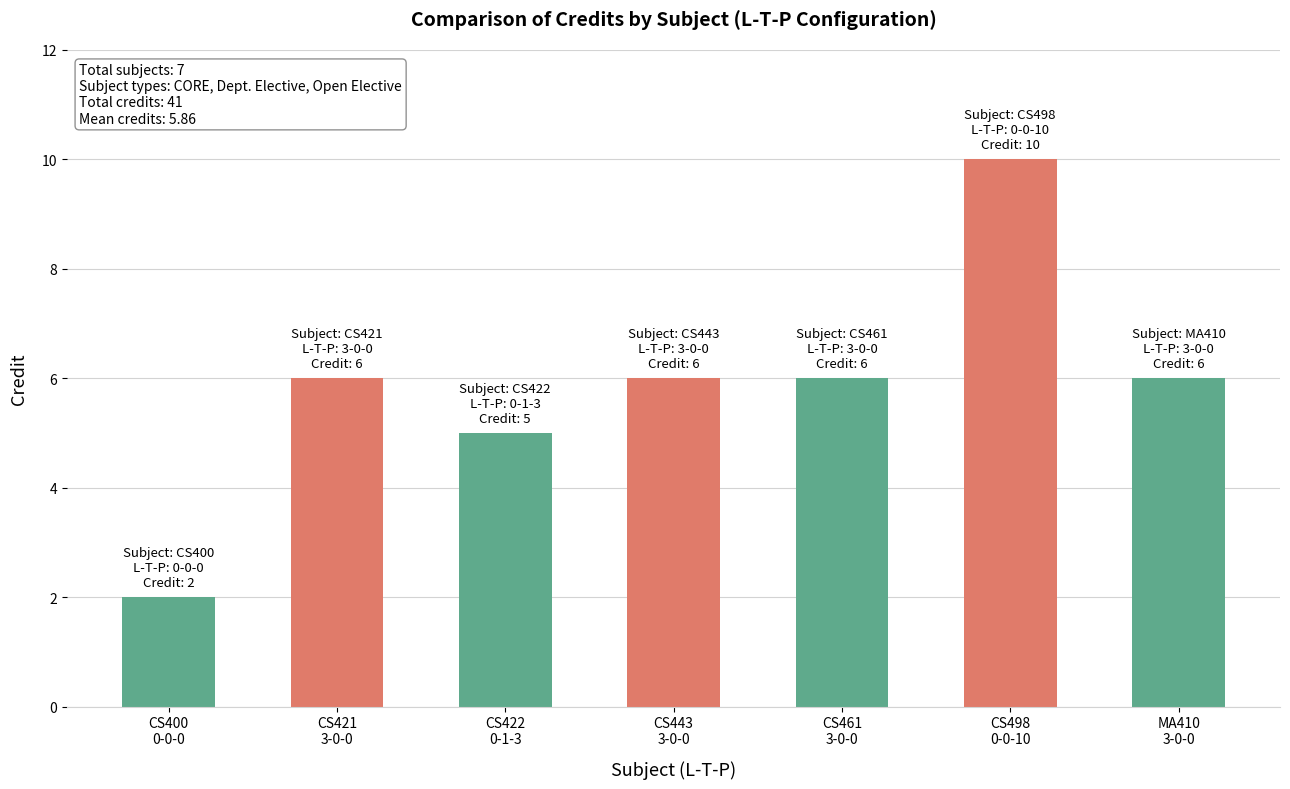

What is the label of the 7th bar from the right?

CS400
0-0-0